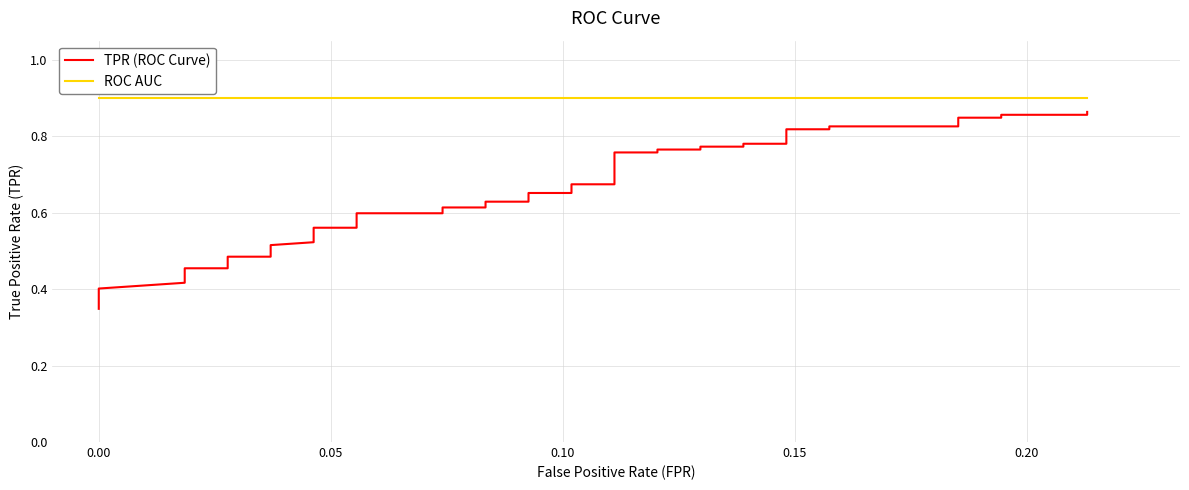

Reading right to left, what are all the values shown in this chart?

TPR (ROC Curve): 0.9	0.9	0.9	0.8	0.8	0.8	0.8	0.8	0.8	0.8	0.8	0.8	0.8	0.8	0.8	0.8	0.8	0.7	0.7	0.7	0.7	0.6	0.6	0.6	0.6	0.6	0.6	0.6	0.6	0.5	0.5	0.5	0.5	0.5	0.5	0.5	0.4	0.4	0.4	0.3
ROC AUC: 0.9	0.9	0.9	0.9	0.9	0.9	0.9	0.9	0.9	0.9	0.9	0.9	0.9	0.9	0.9	0.9	0.9	0.9	0.9	0.9	0.9	0.9	0.9	0.9	0.9	0.9	0.9	0.9	0.9	0.9	0.9	0.9	0.9	0.9	0.9	0.9	0.9	0.9	0.9	0.9